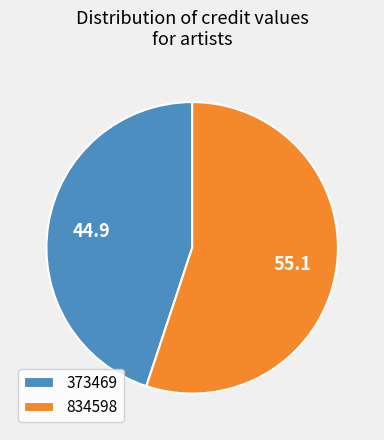

Does 834598 account for over 50% of the chart?

Yes